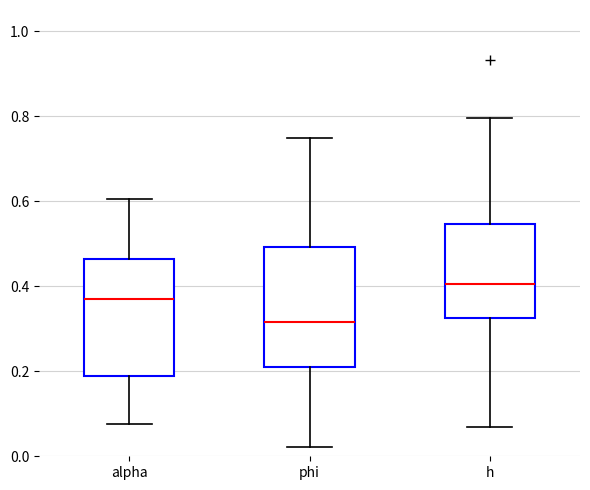

Reading left to right, read every box against the y-axis: the position of its median line, the range the box covers, and the ends of its whiskers. The values are not printed on the chart, so give them approximately, as read against the axis.

alpha: median 0.36, box 0.18 to 0.46, whiskers 0.08 to 0.60
phi: median 0.32, box 0.22 to 0.50, whiskers 0.02 to 0.74
h: median 0.40, box 0.32 to 0.54, whiskers 0.06 to 0.80